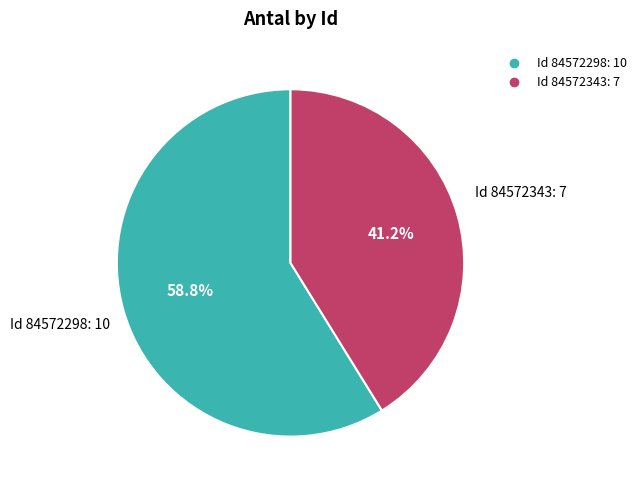

Does any single category account for the majority?

Yes